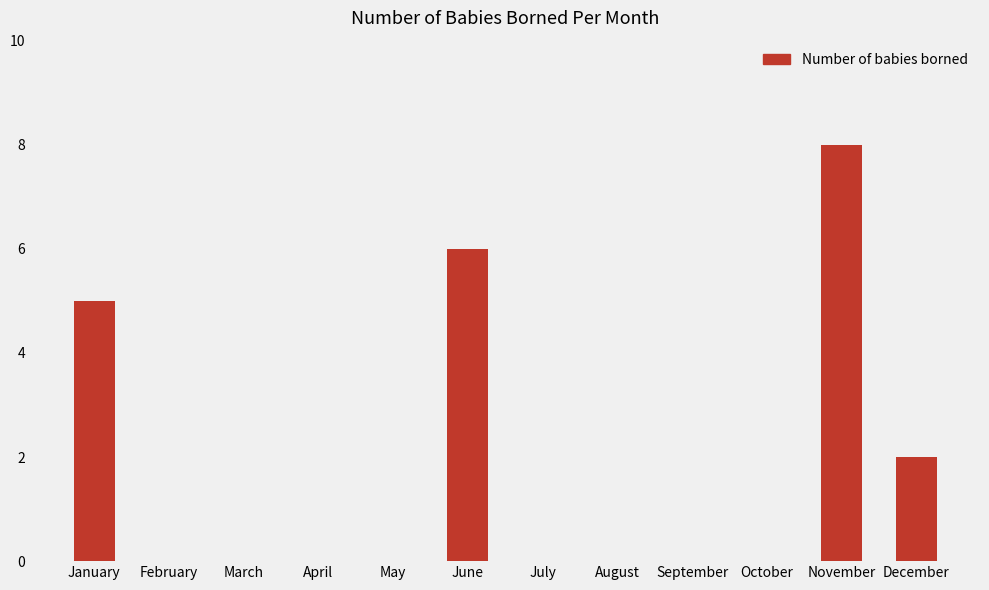

How many data points does each series have?

12